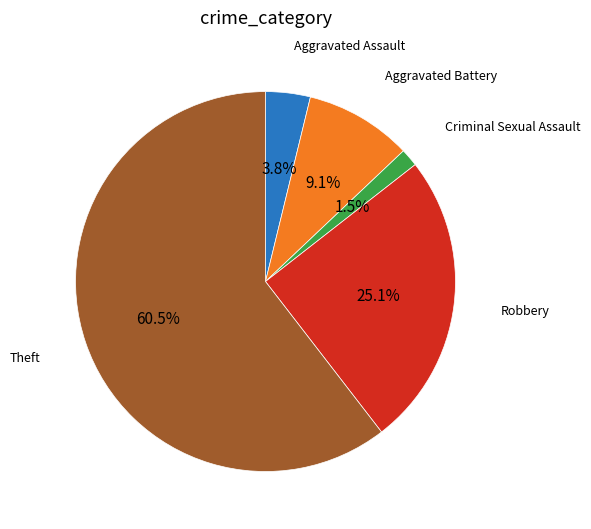

Is there a majority slice in this chart?

Yes